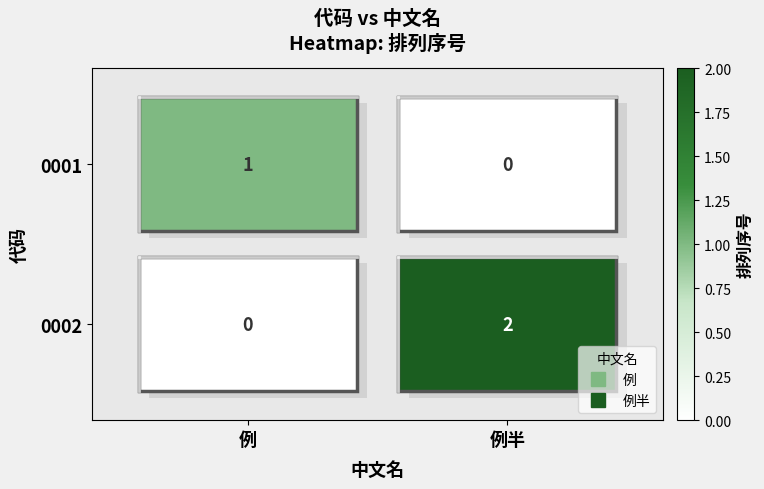

The 0001 series shows 0 at 例半. True or false?

True